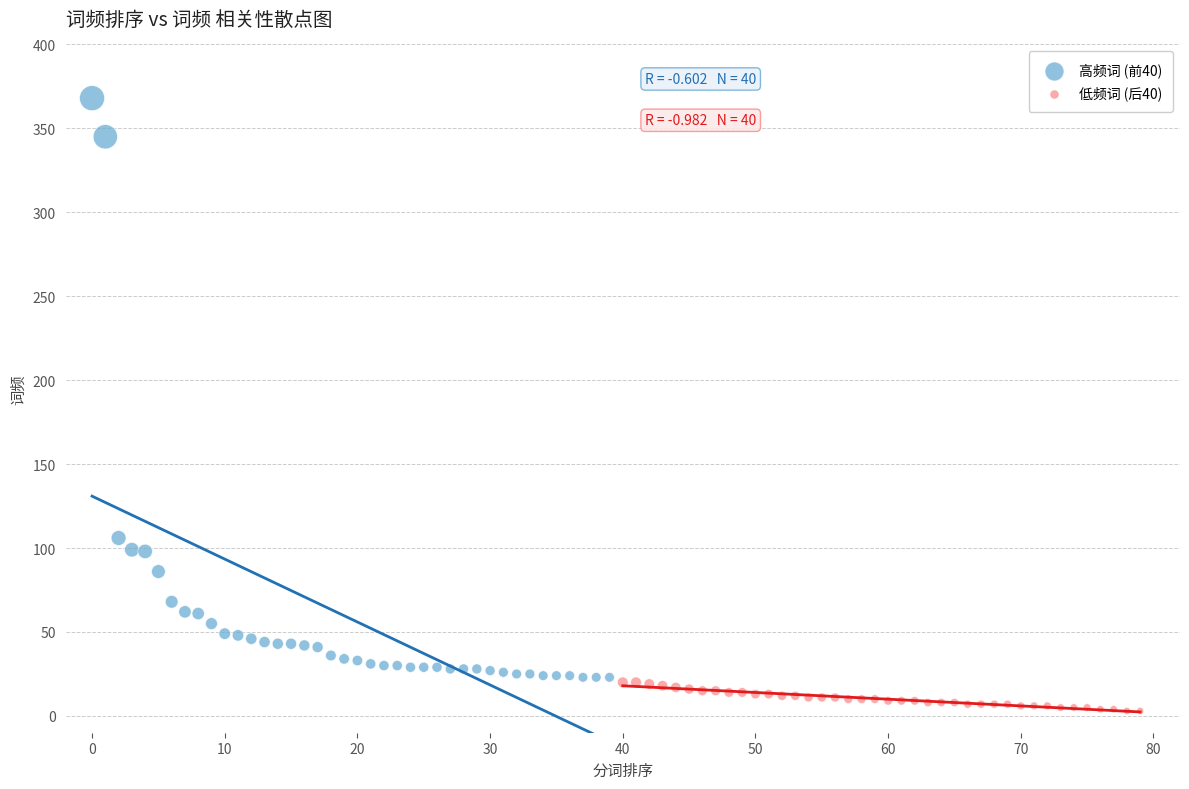

Which series contains the lowest Y value?

低频词 (后40)